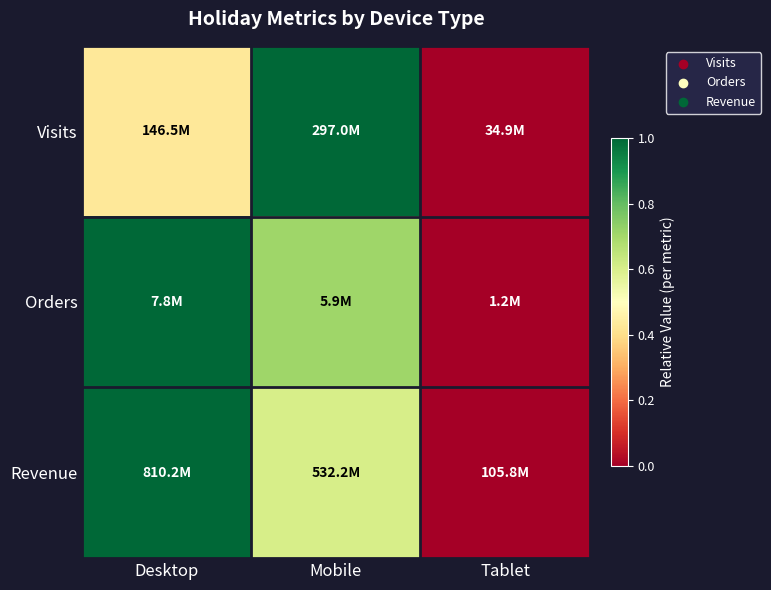

Reading right to left, transcribe all the data shown in this chart.

Visits: Tablet=0.0	Mobile=1.0	Desktop=0.4
Orders: Tablet=0.0	Mobile=0.7	Desktop=1.0
Revenue: Tablet=0.0	Mobile=0.6	Desktop=1.0